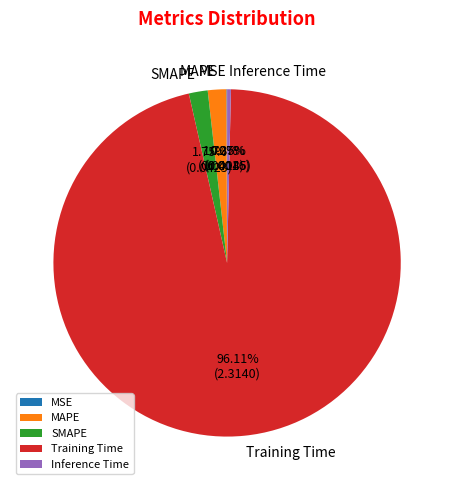

What is the largest slice in the pie chart?

Training Time